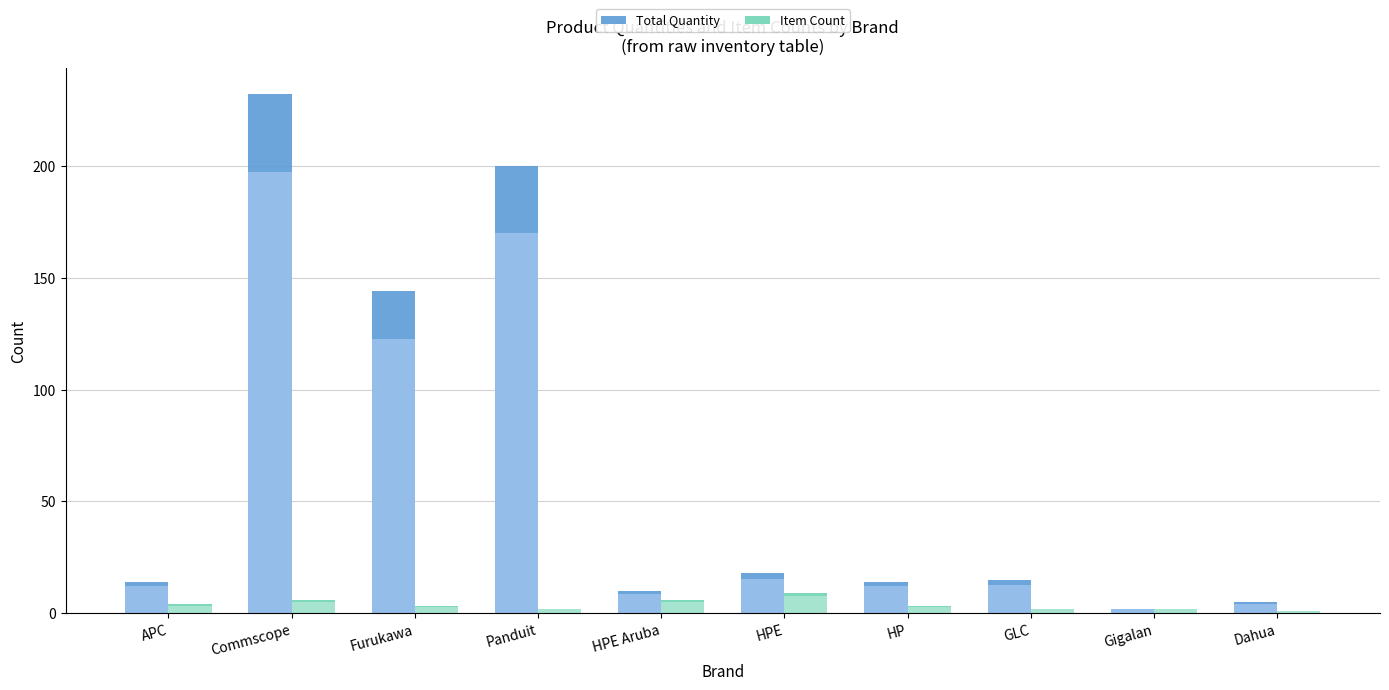

Which category has the highest value in the Item Count series?

HPE